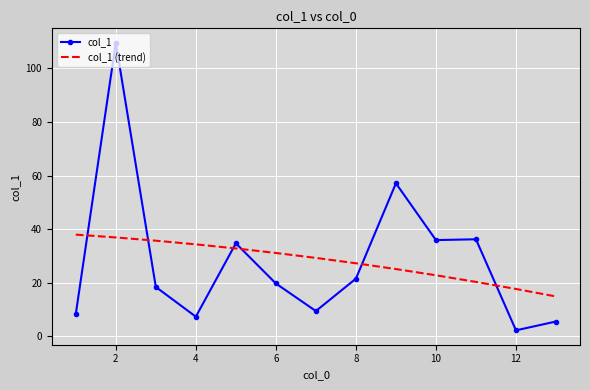

In col_1, how many points are lower than both neighbors (excluding endpoints)?

4